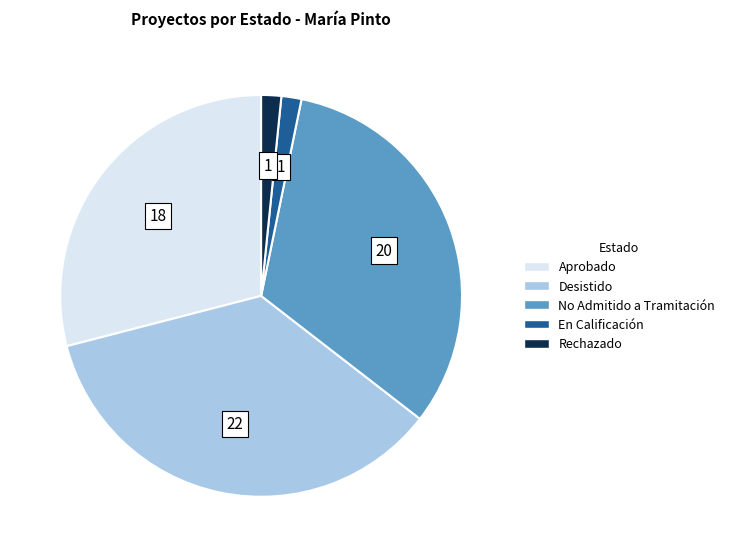

Combined, do Desistido and En Calificación account for over 50%?

No